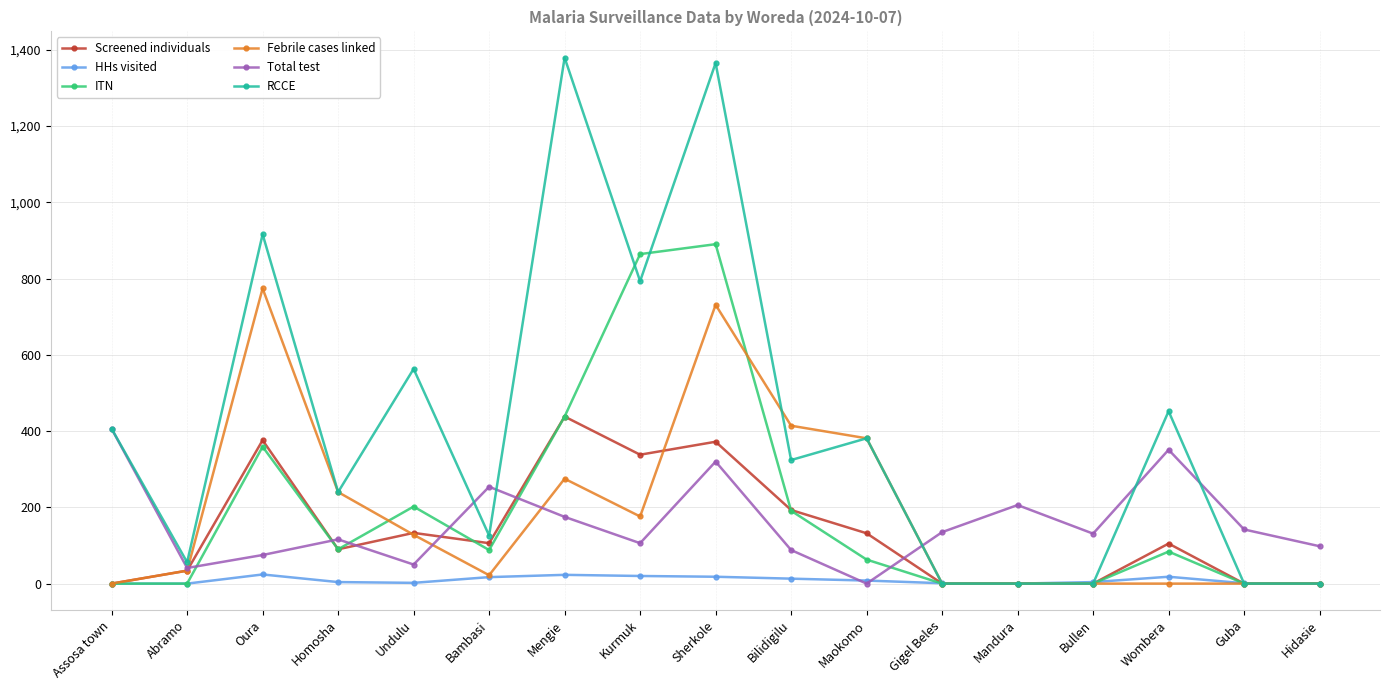

At which category does Screened individuals reach its first local peak?

Oura